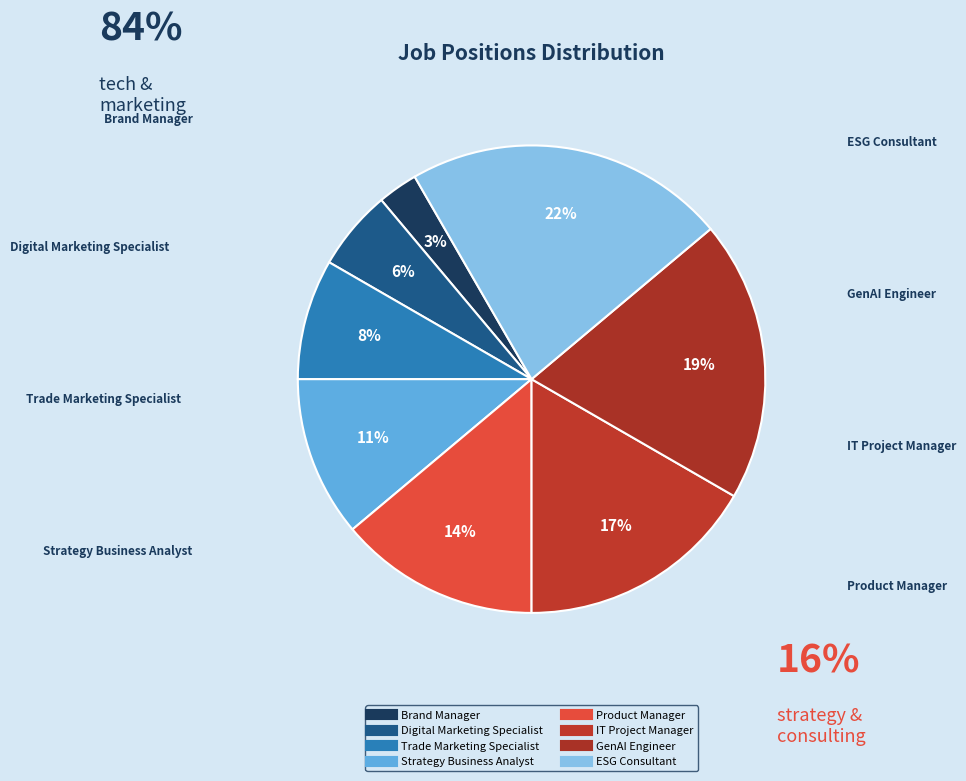

Does Strategy Business Analyst represent more than half of the total?

No